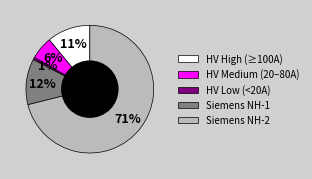

To the nearest percent, what is the average slice percentage?

20%